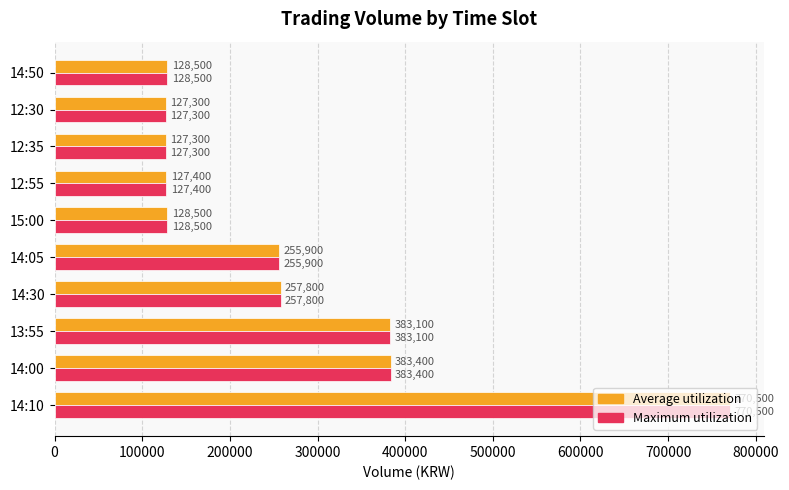

At how many categories does at least one series exceed 163469?

5